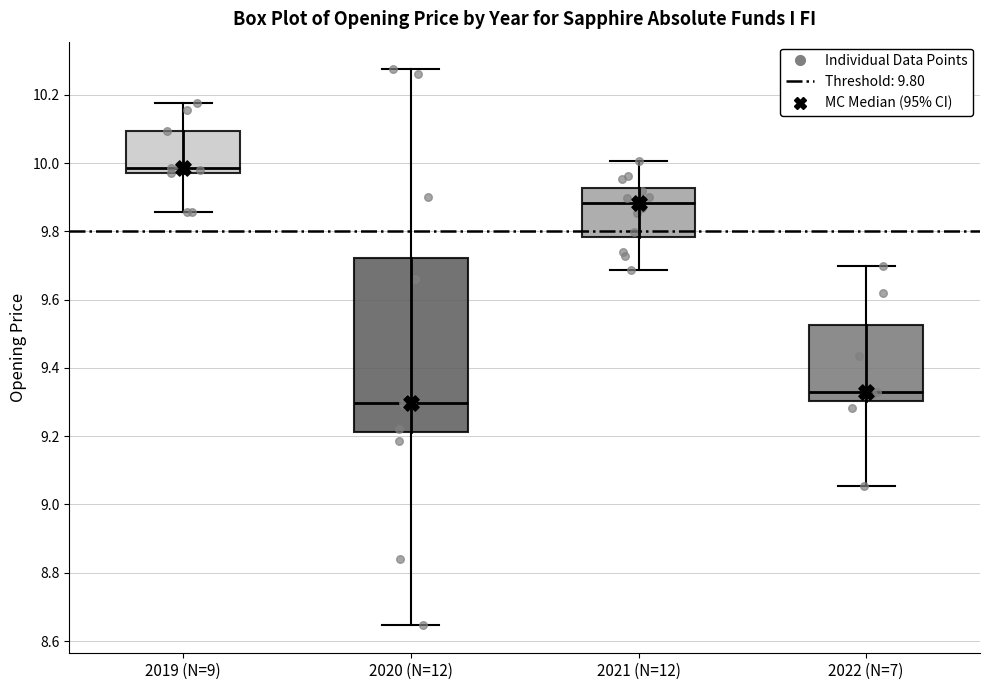

Reading left to right, read every box against the y-axis: the position of its median line, the range the box covers, and the ends of its whiskers. The values are not printed on the chart, so give them approximately, as read against the axis.

2019 (N=9): median 9.98 (just above the box's lower edge), box 9.98 to 10.10, whiskers 9.86 to 10.18
2020 (N=12): median 9.30, box 9.22 to 9.72, whiskers 8.64 to 10.28
2021 (N=12): median 9.88, box 9.78 to 9.92, whiskers 9.68 to 10.00
2022 (N=7): median 9.34, box 9.30 to 9.52, whiskers 9.06 to 9.70